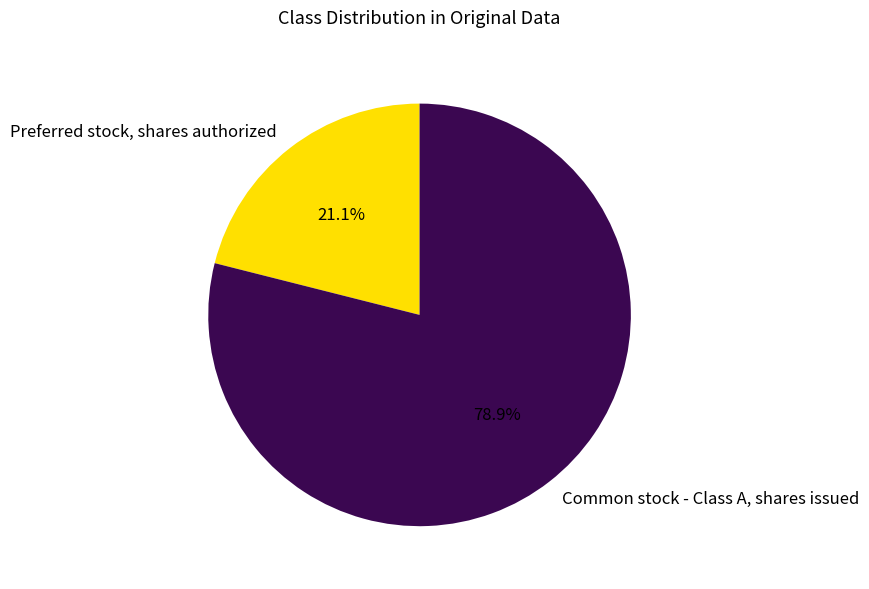

Rank the categories by value from highest to lowest.

Common stock - Class A, shares issued, Preferred stock, shares authorized